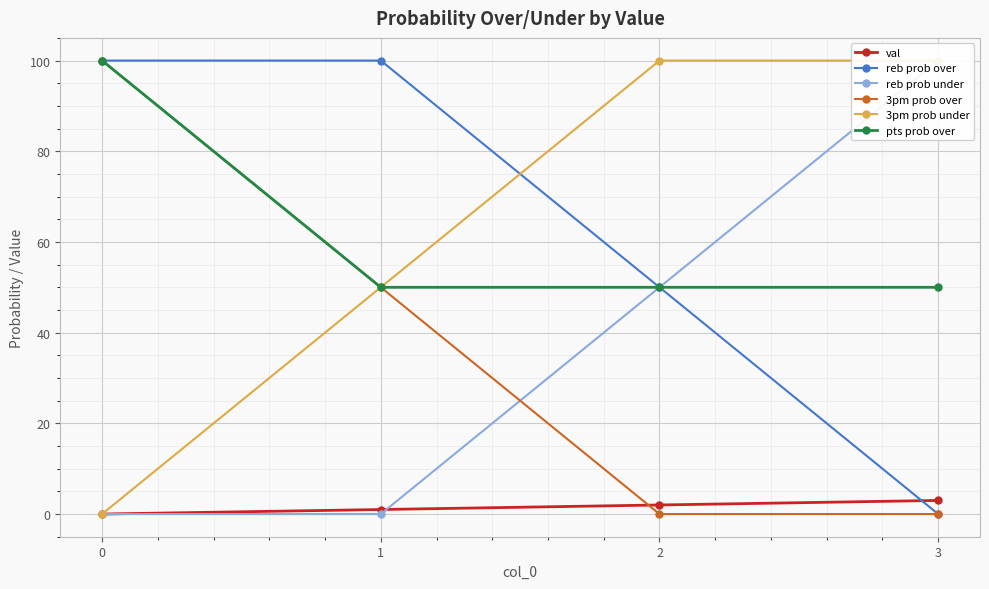

How many values in val are above zero?

3